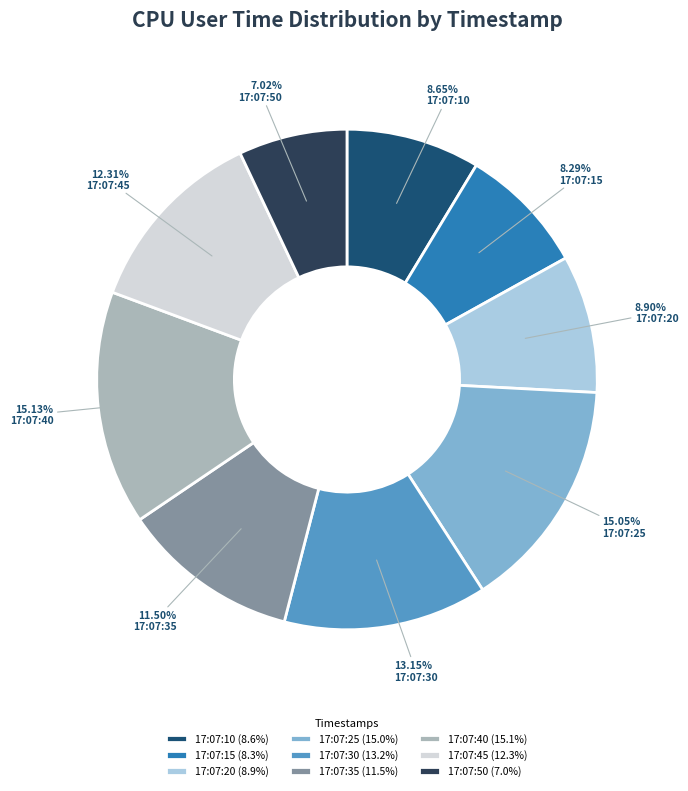

To the nearest percent, what is the average slice percentage?

11%